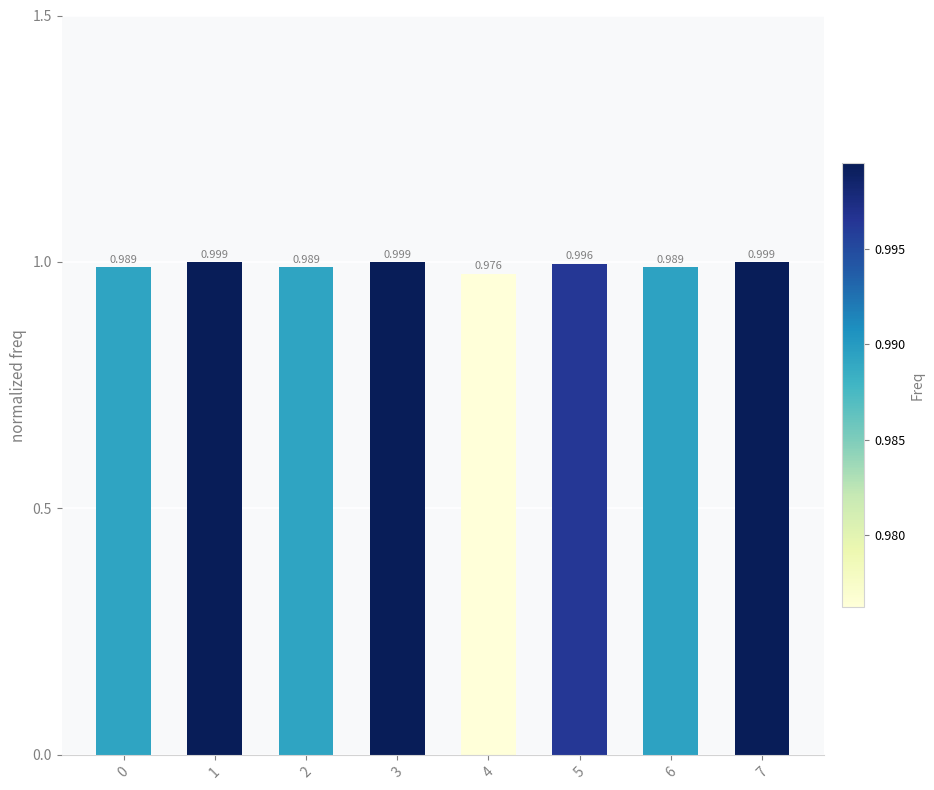

What is the sum of all values?

7.9